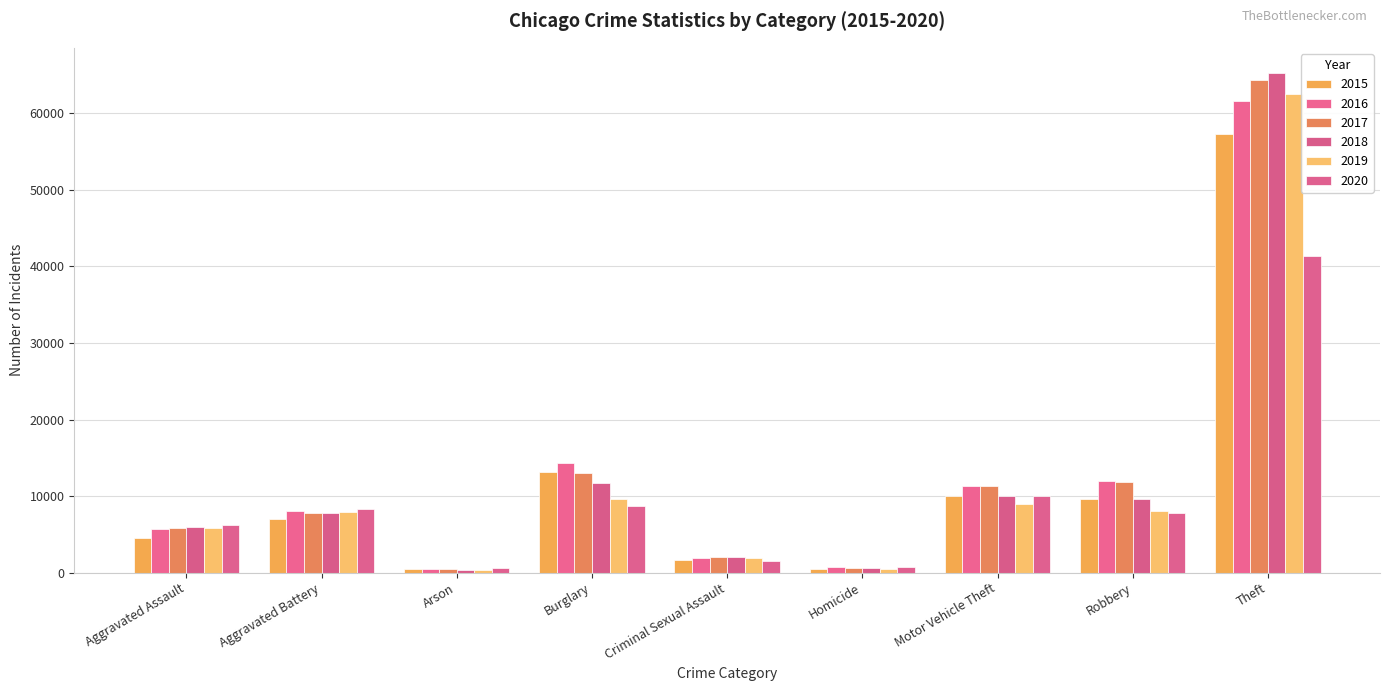

How many bars are there in each group?

6